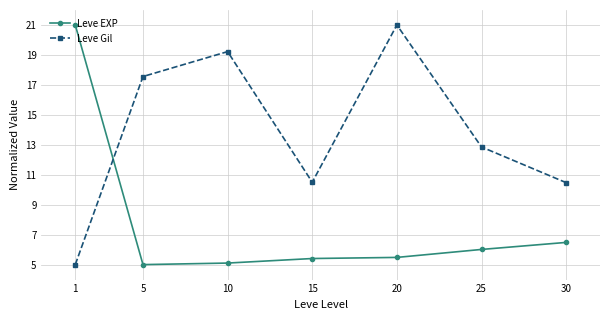

How many values in the Leve EXP series exceed 5?

6